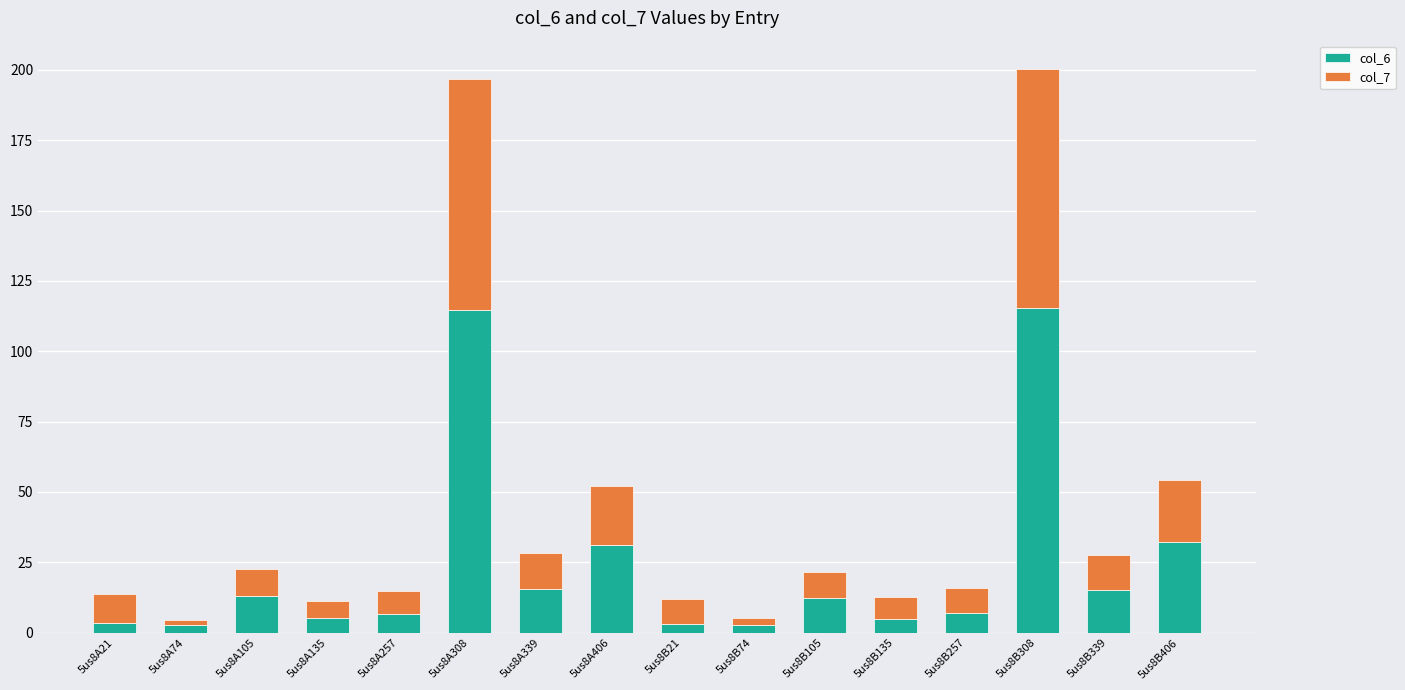

Count the number of categories in the chart.

16